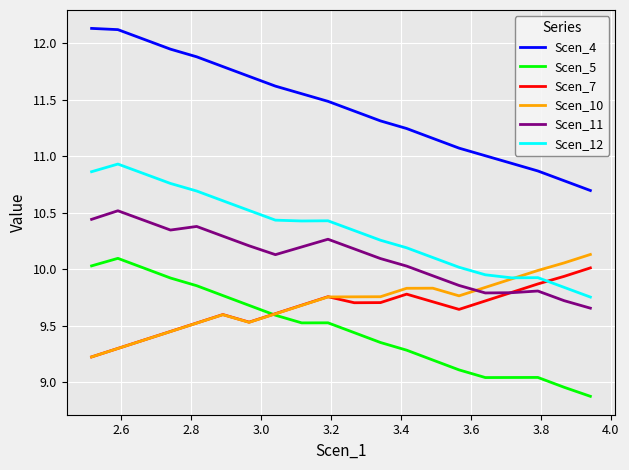

True or false: Scen_4 and Scen_7 intersect in this chart.

False